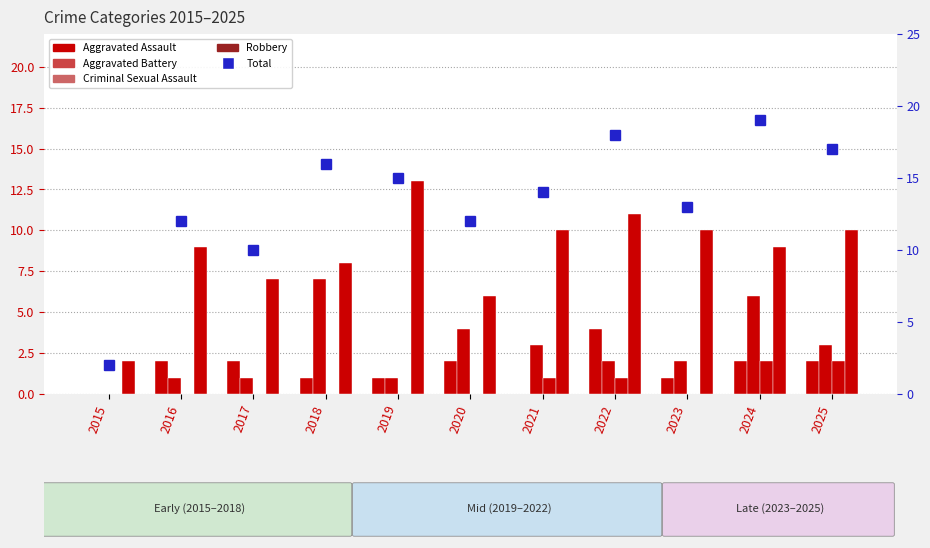

Which series has the largest range (max minus min)?

Total